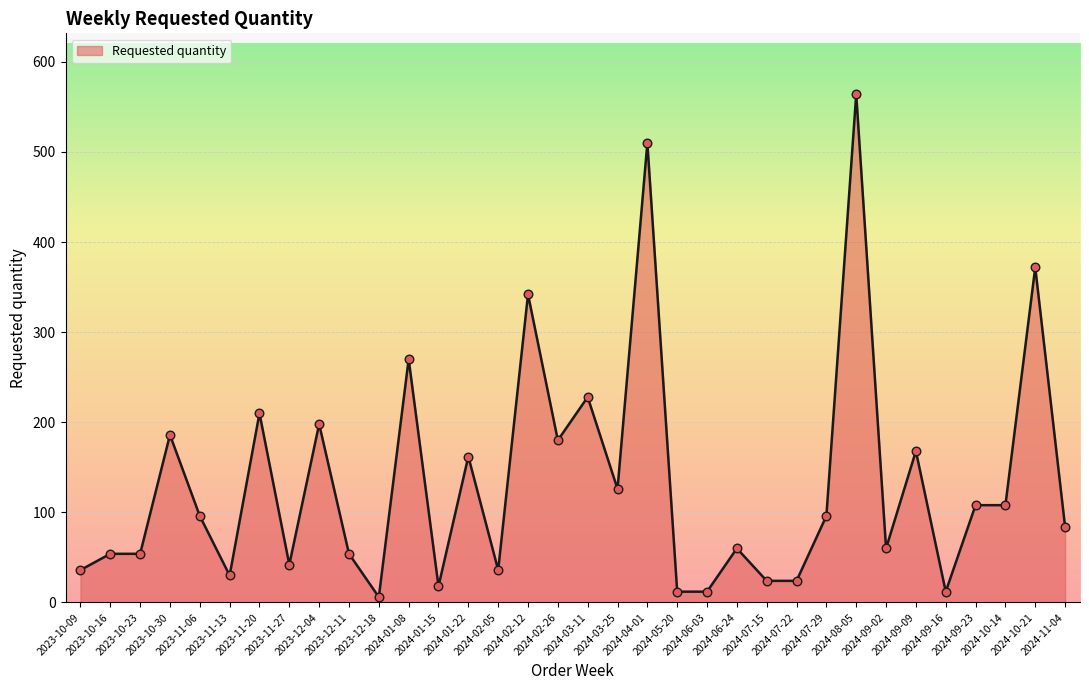

What is the change in value from 2023-11-27 to 2024-09-09?

+126